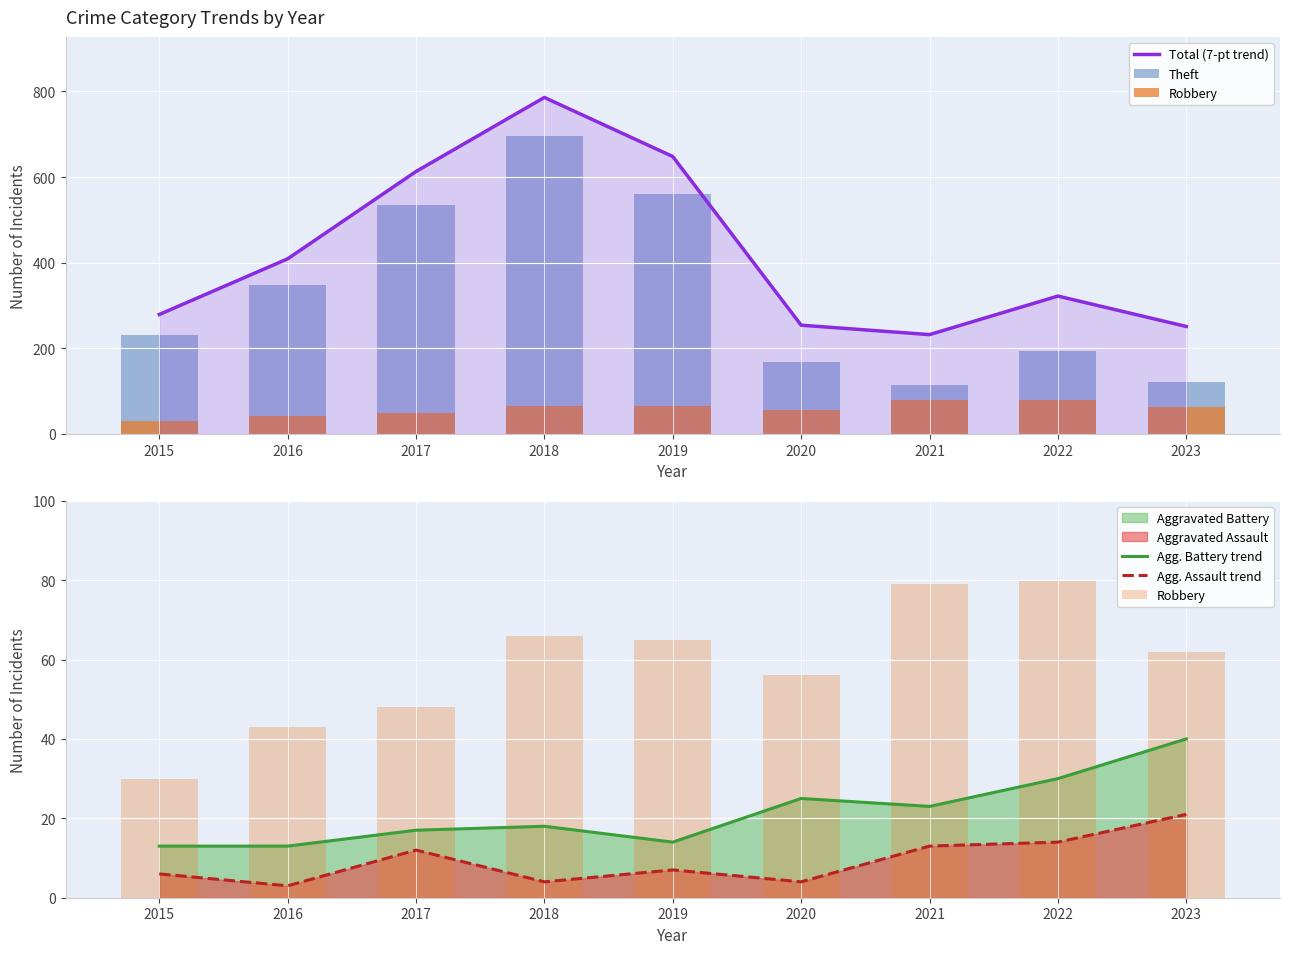

Is it true that Theft equals 561 at 2019?

True